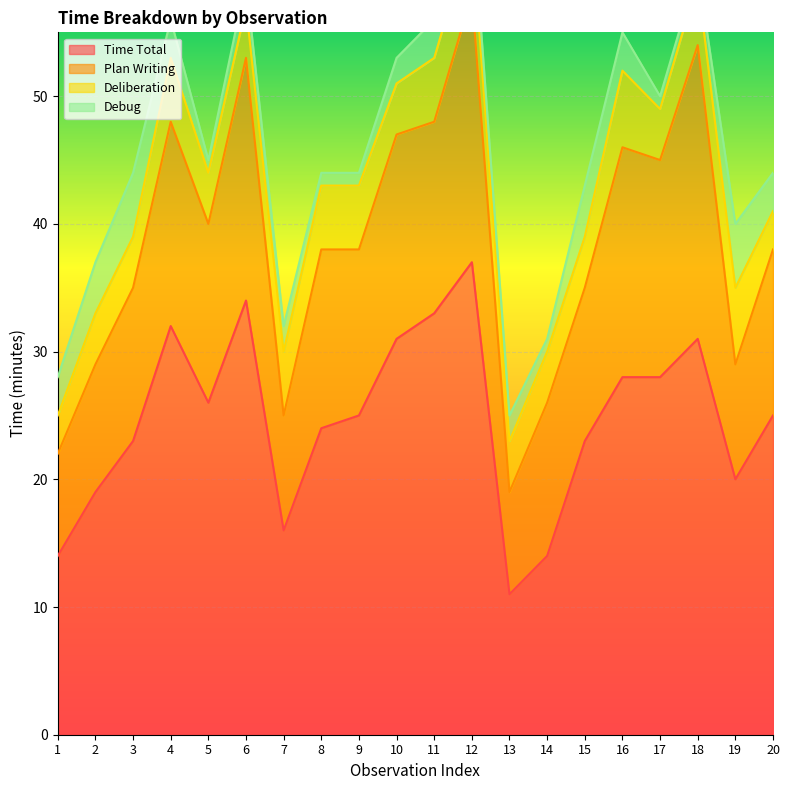

The Debug series shows 2 at 13. True or false?

True